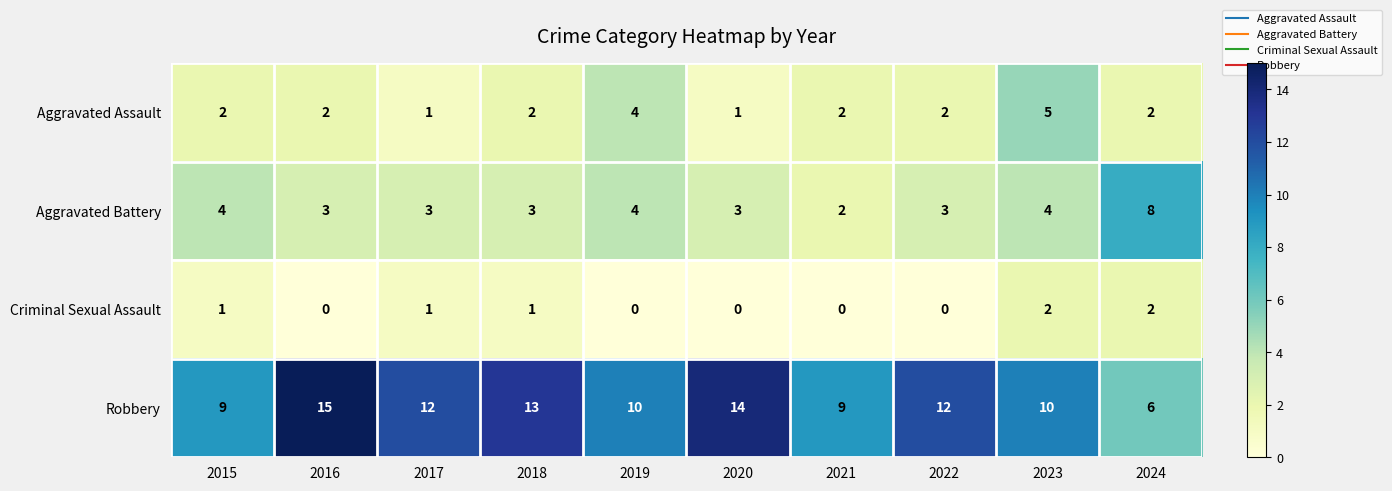

Is it true that Robbery equals 12 at 2017?

True